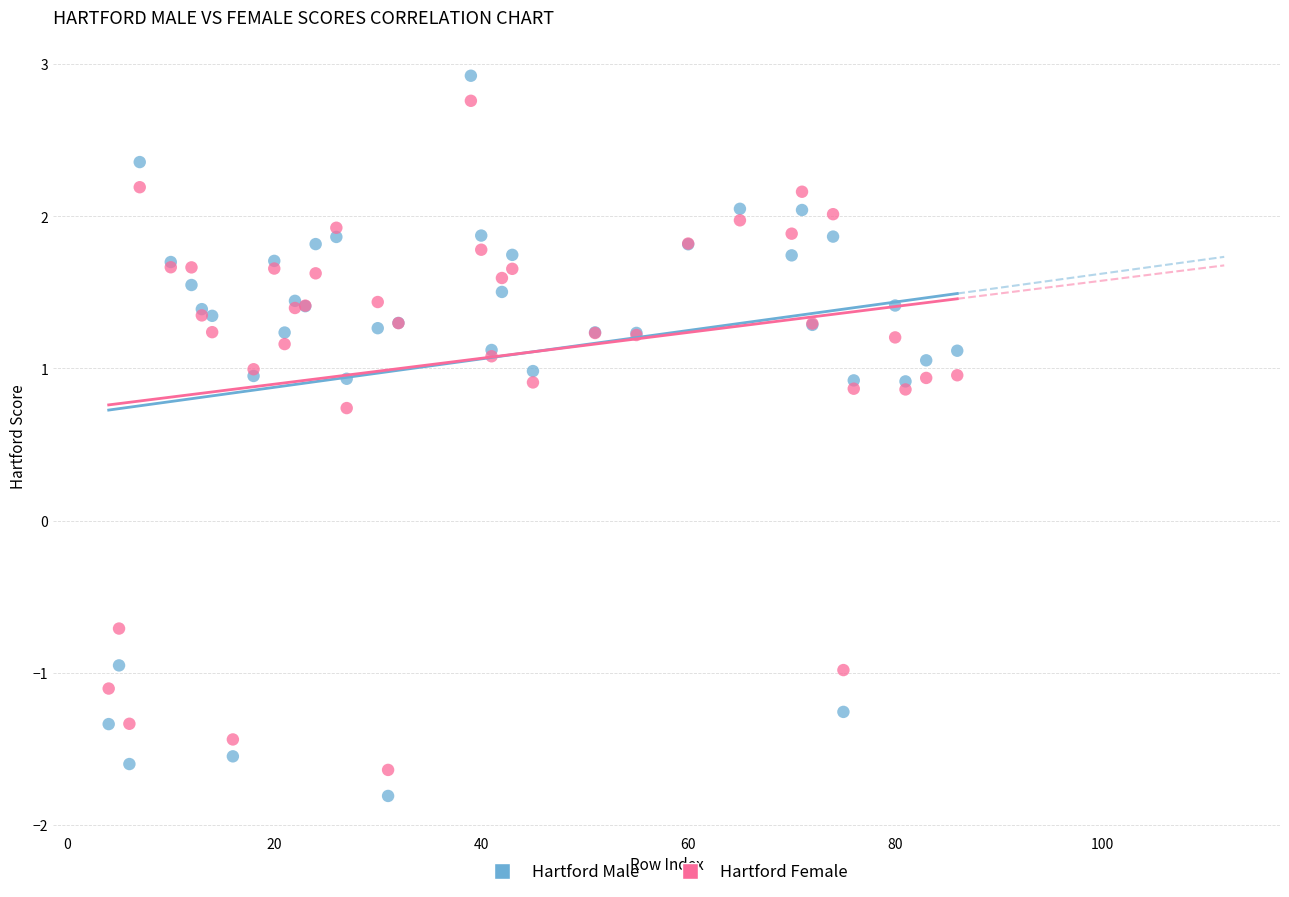

Which series contains the lowest Y value?

Hartford Male